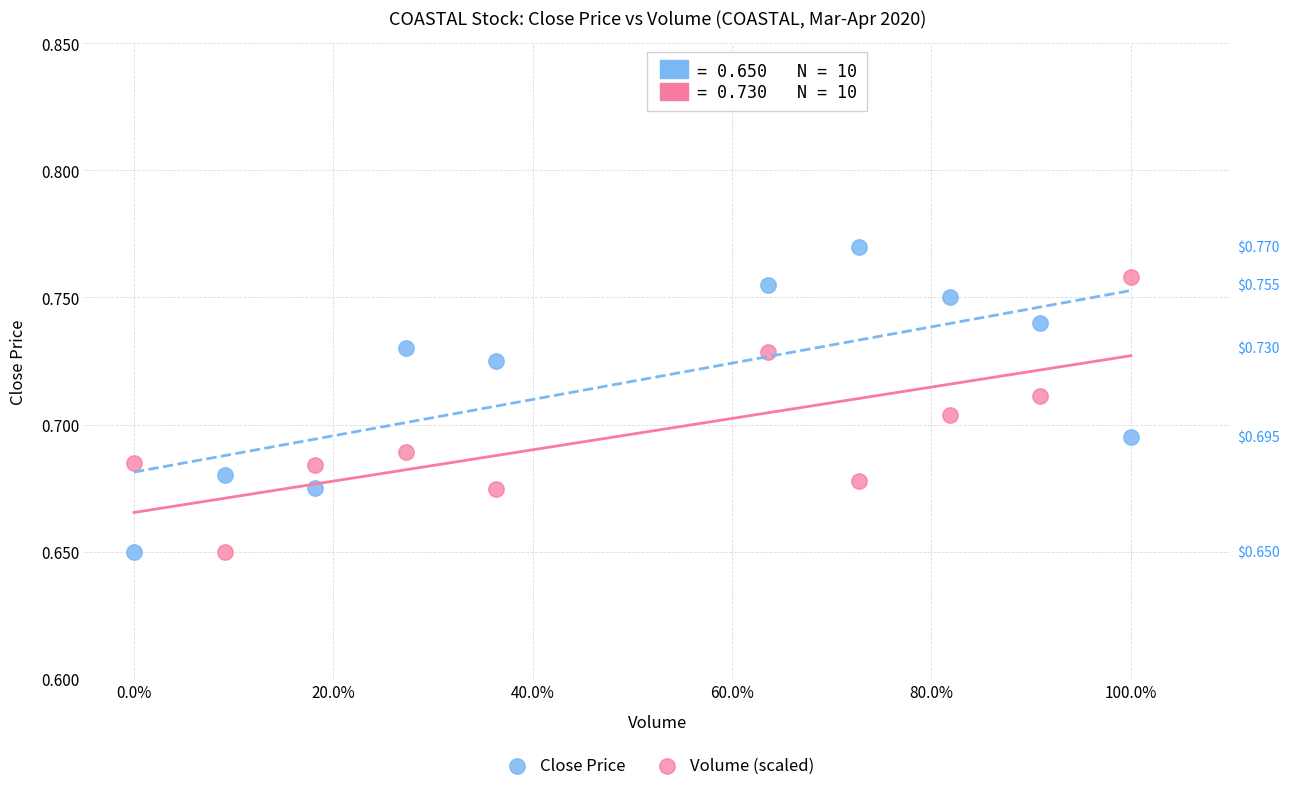

Which series reaches the maximum Y coordinate?

Close Price